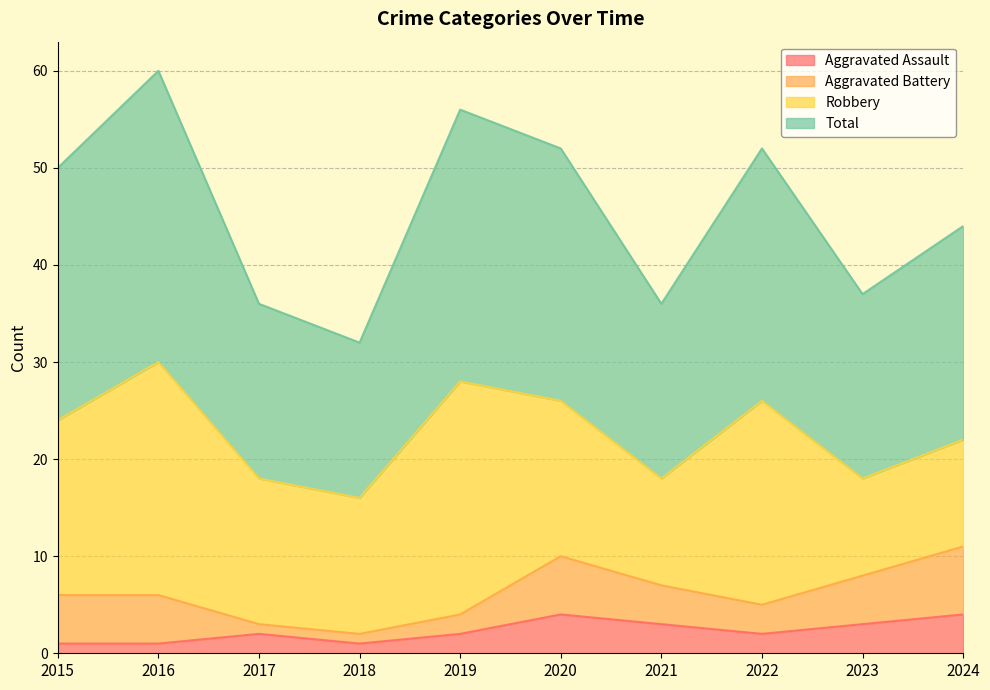

Where is Total nearest to the value 46?

2024